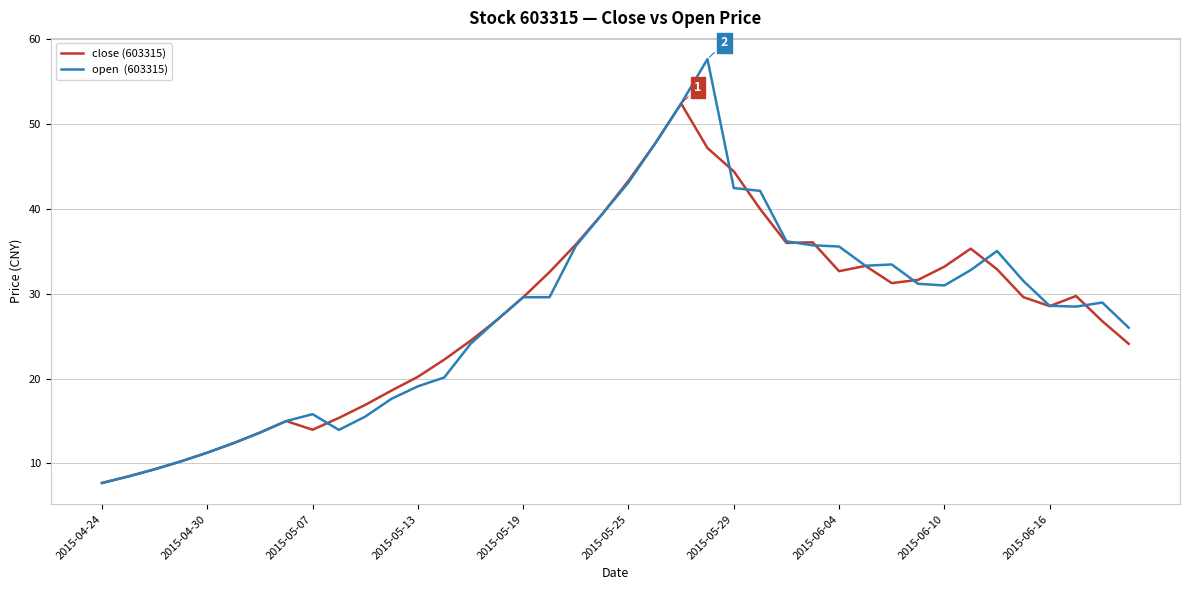

What is the smallest value displayed?

7.7